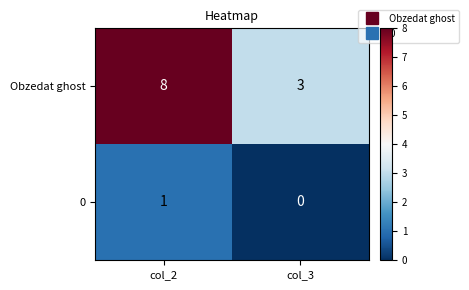

At how many categories does at least one series exceed 0?

2